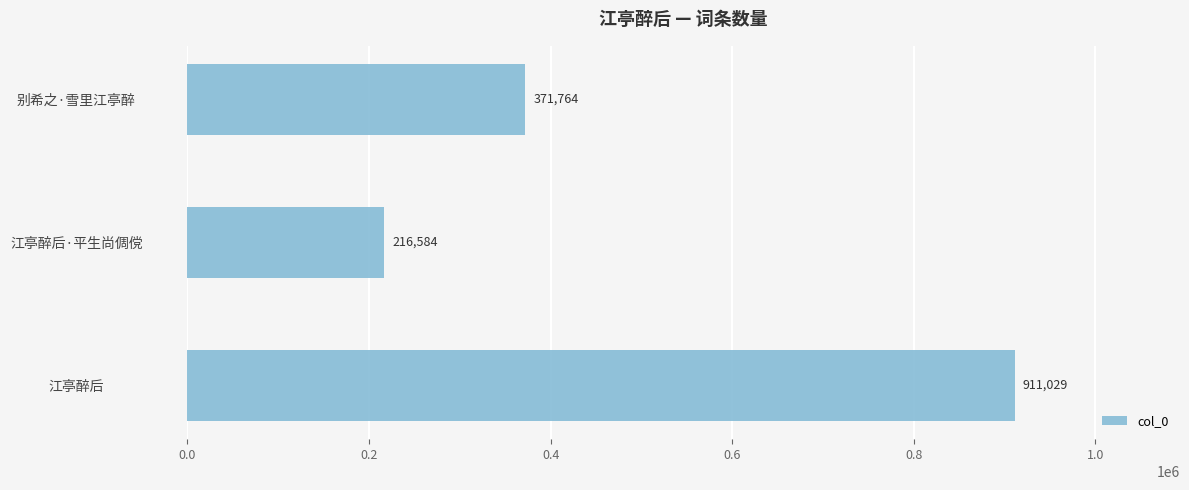

List the labels in order of value, smallest first.

江亭醉后·平生尚倜傥, 别希之·雪里江亭醉, 江亭醉后